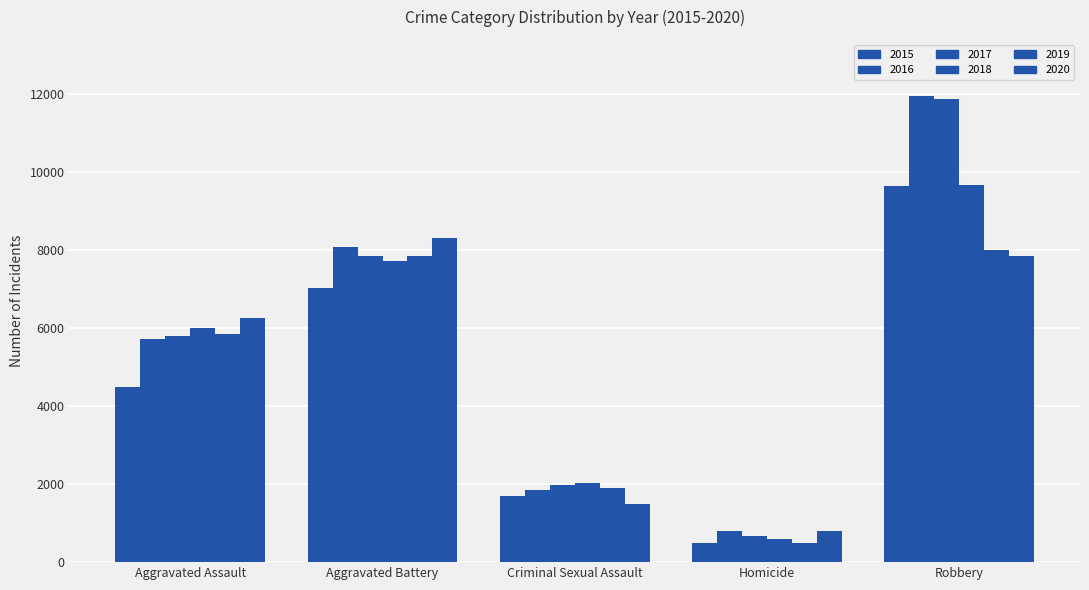

How many categories are shown in the chart?

5